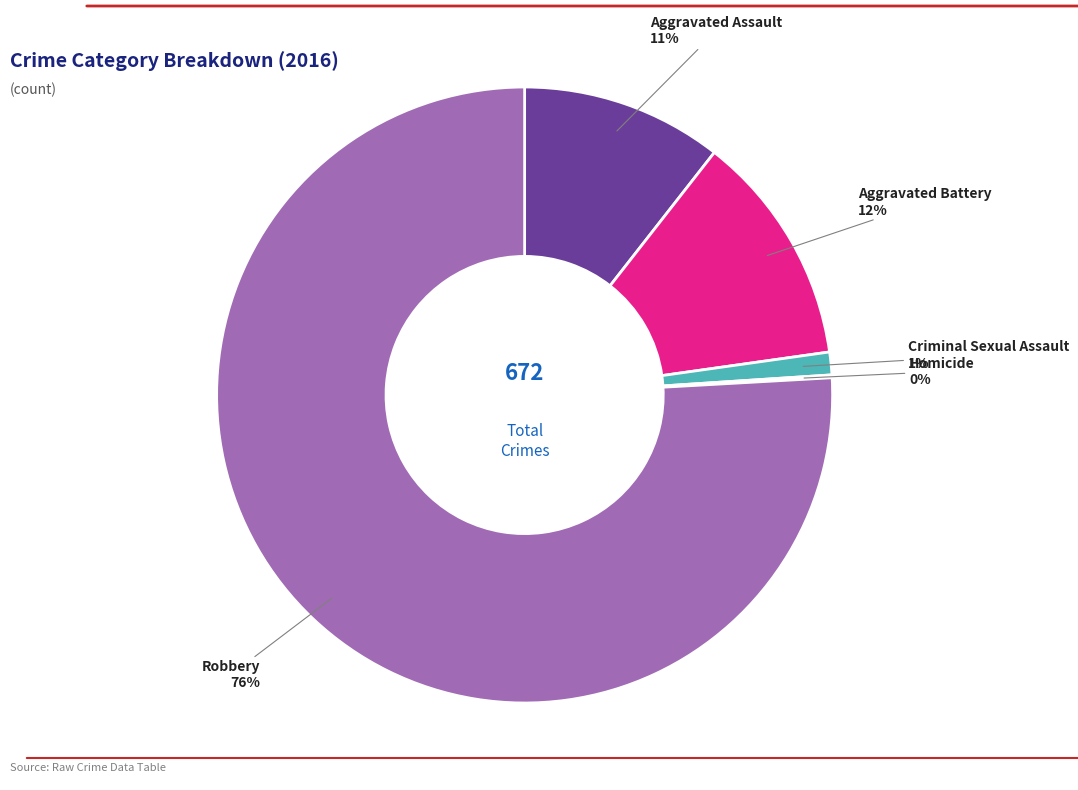

To the nearest percent, what percentage of the pie is Aggravated Assault?

11%